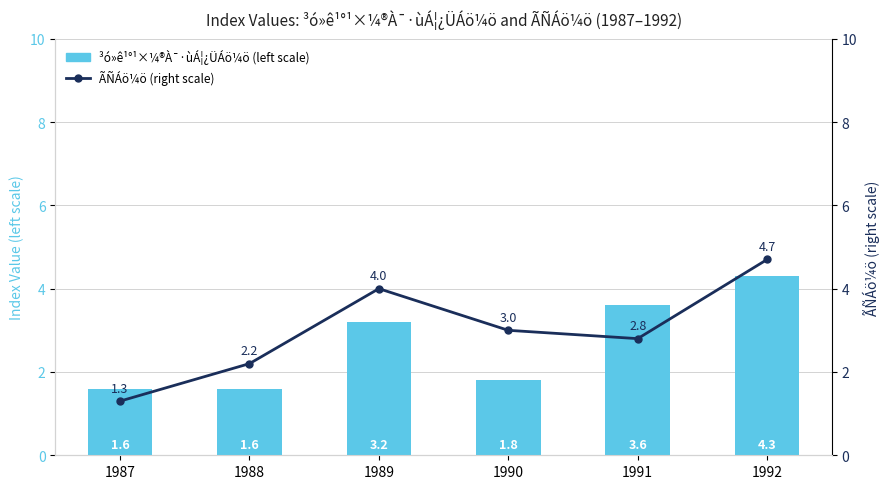

At which category does the chart reach its peak across all series?

1992